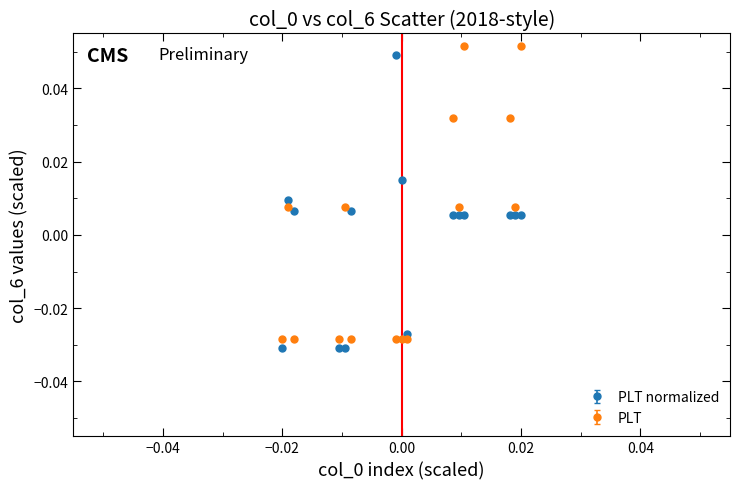

After their last crossing, which series has the higher values: PLT normalized or PLT?

PLT